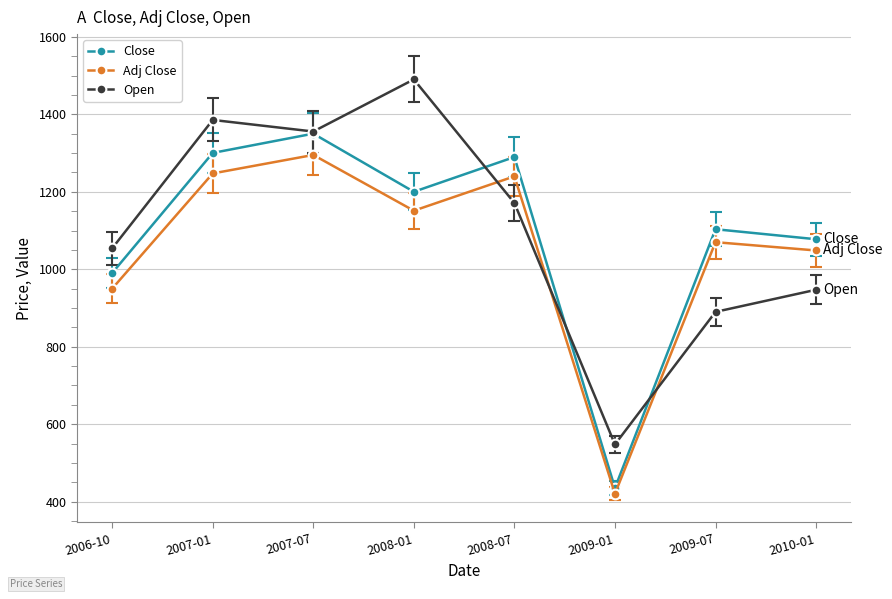

What are all the series names shown in the legend?

Close, Adj Close, Open